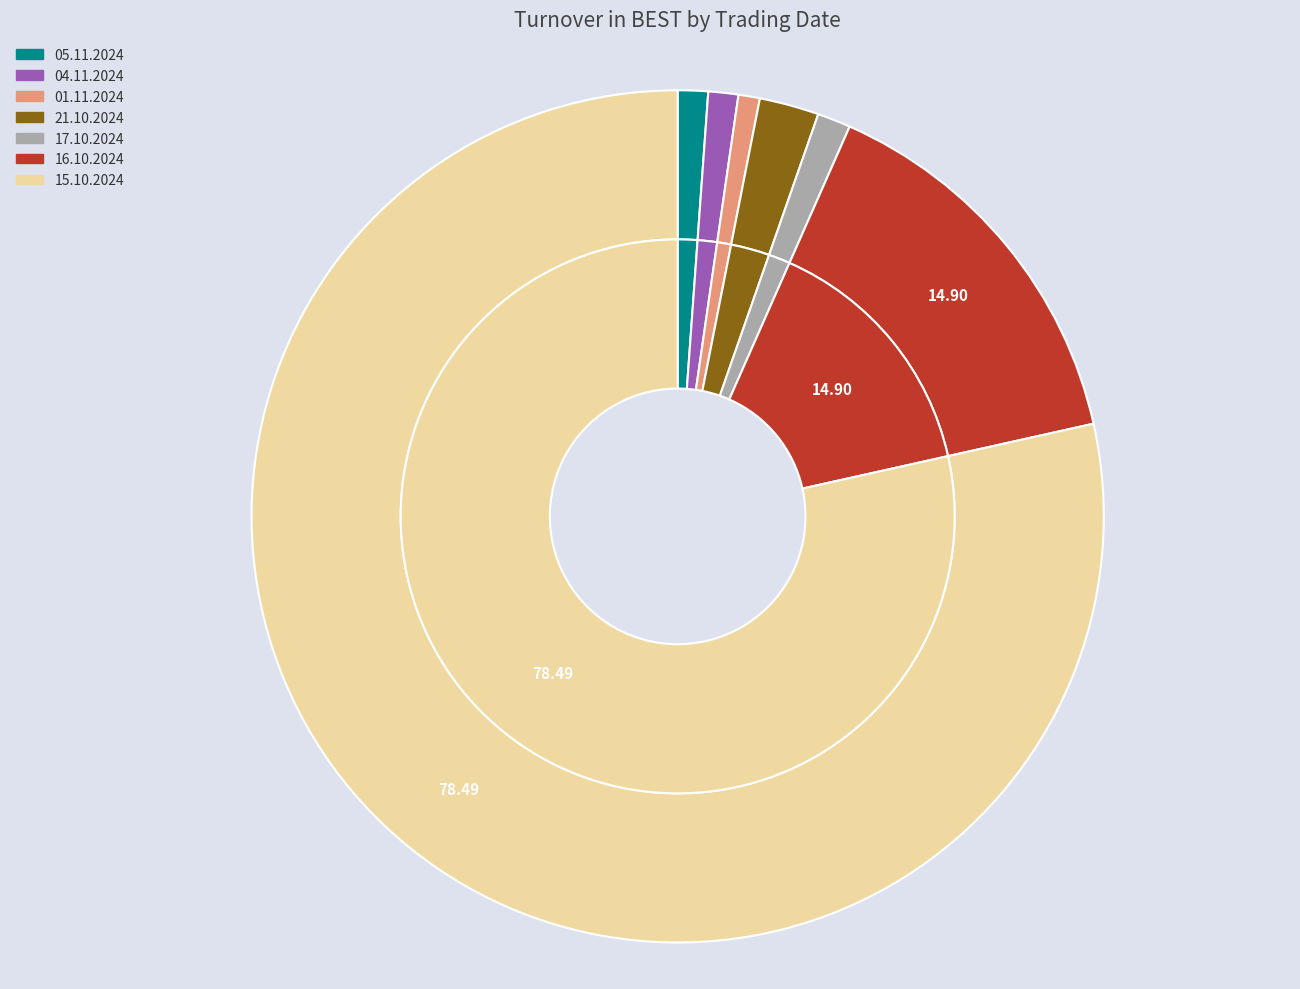

To the nearest percent, what portion does 01.11.2024 represent?

1%